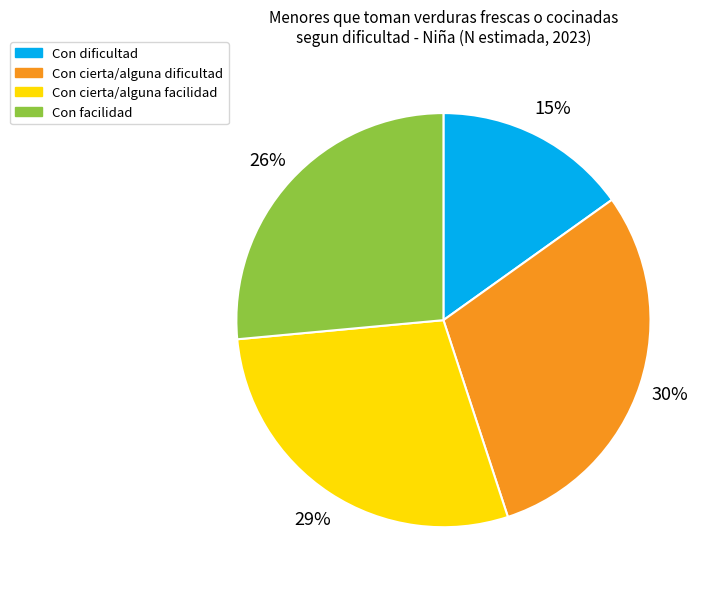

Does any single category account for the majority?

No